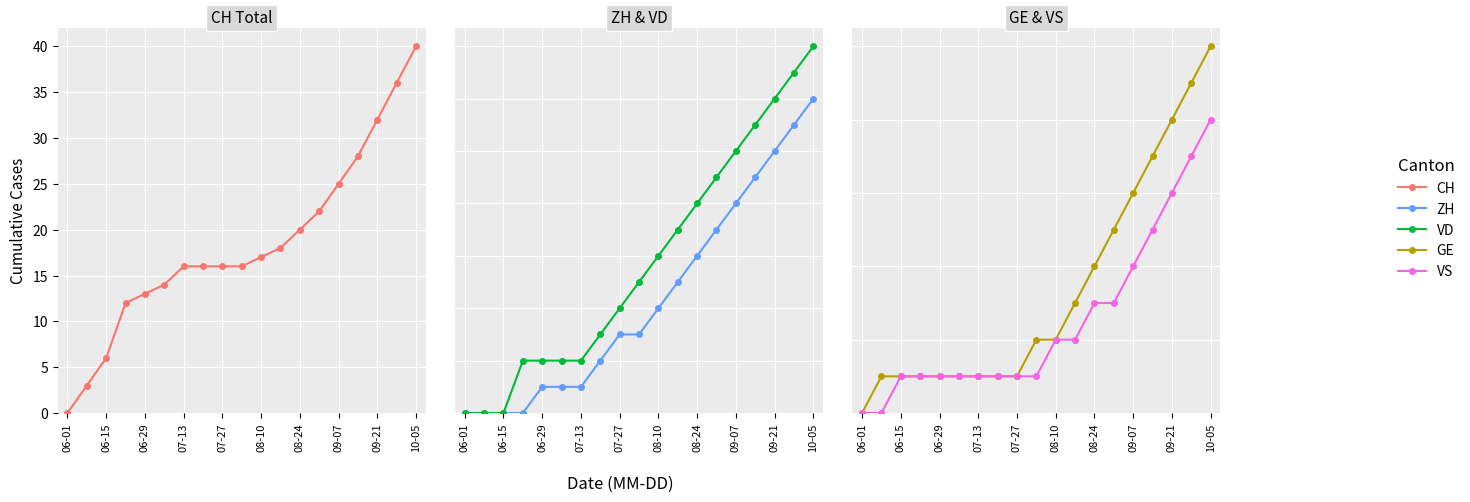

Count the VS values in the range 1 to 4.

13